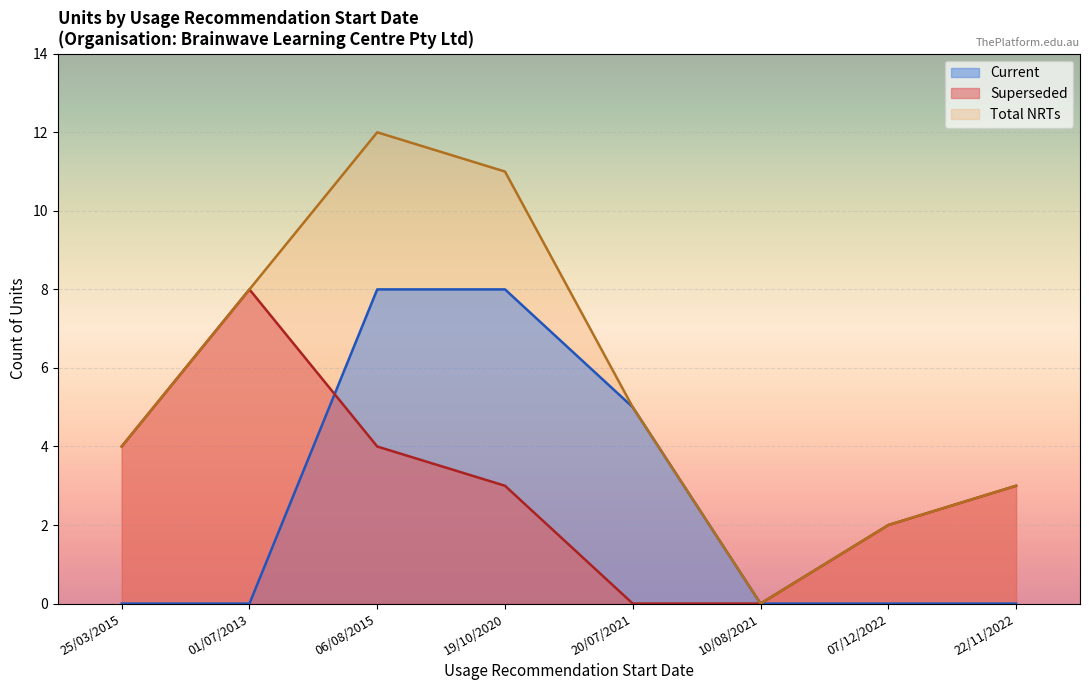

Which series has the widest spread of values?

Total NRTs